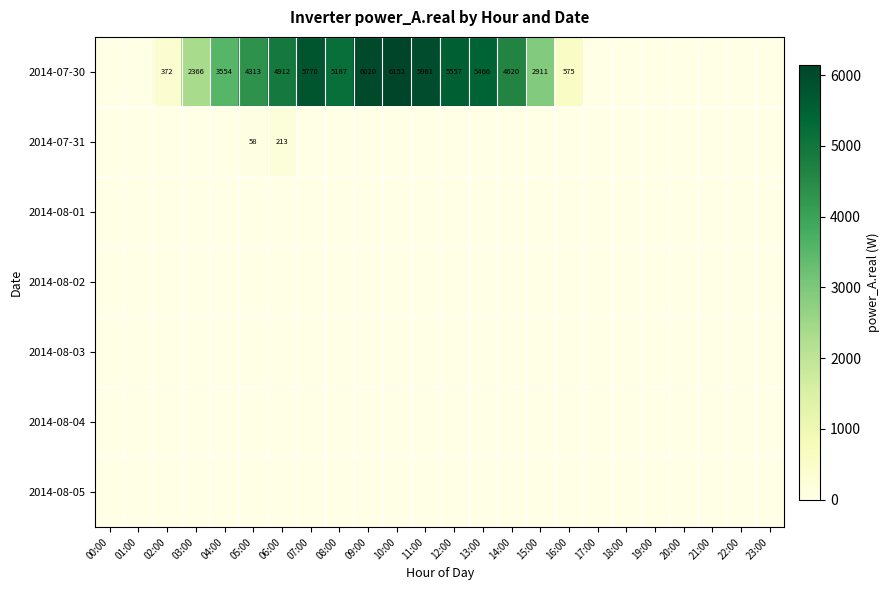

The 2014-07-30 series shows 6020 at 09:00. True or false?

True